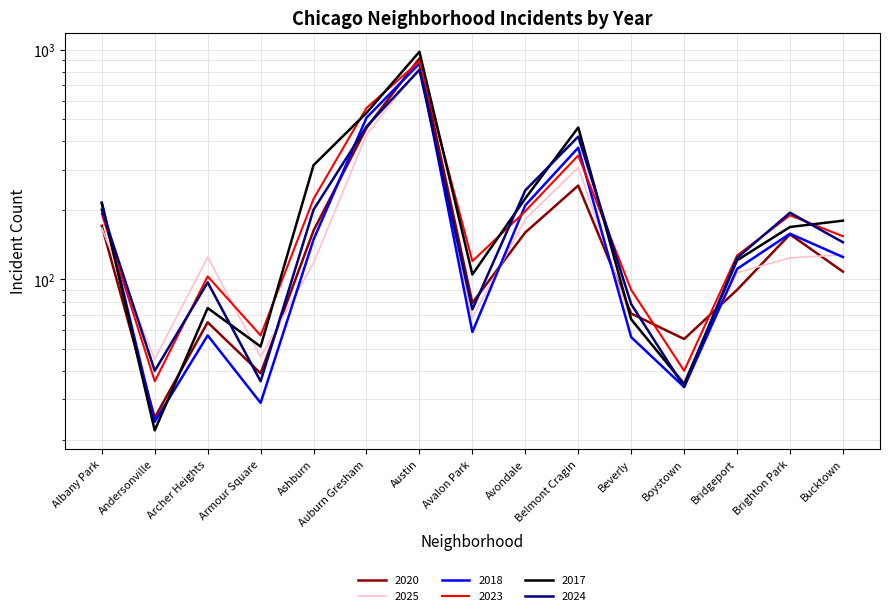

At which label does 2020 first exceed 108?

Albany Park